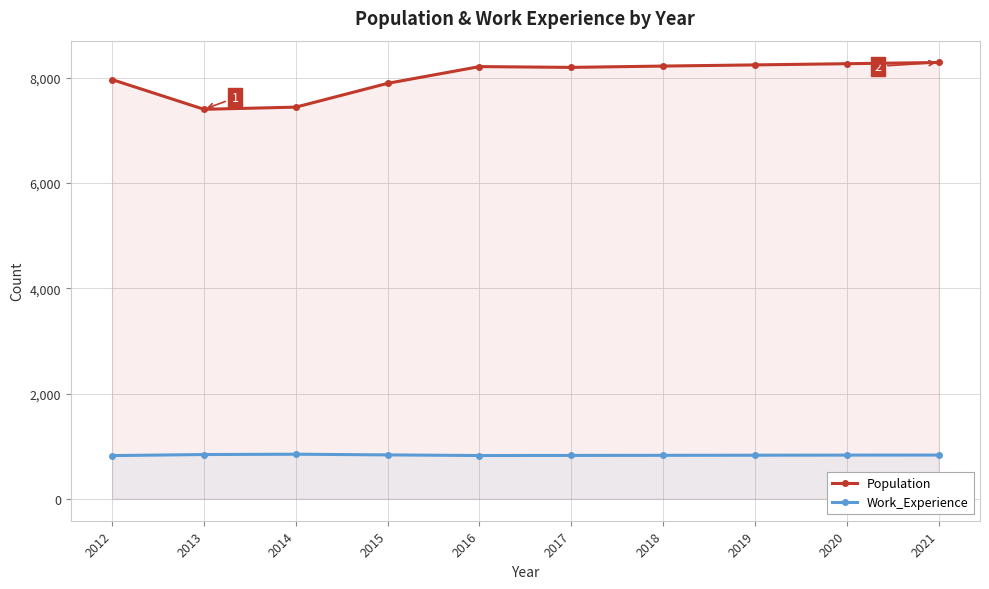

What is the maximum value for Population?

8289